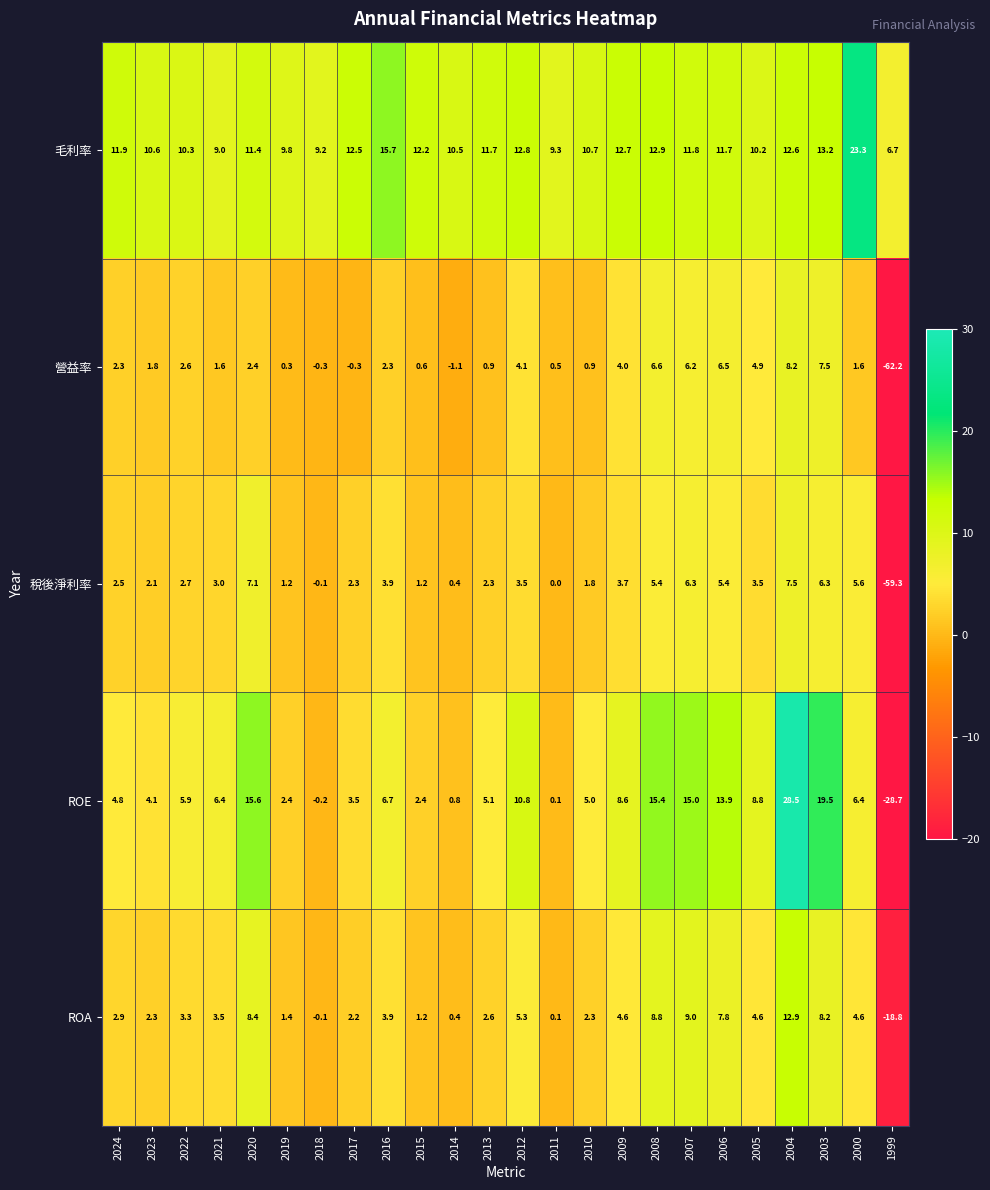

What is the sum of all ROE values?

160.8